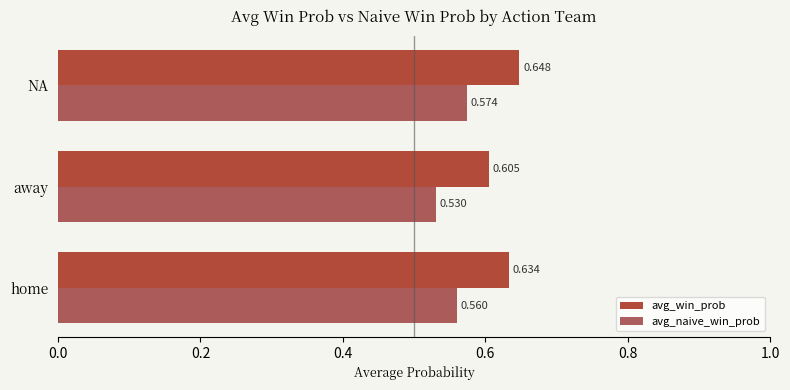

Which category has the highest value in the avg_win_prob series?

NA